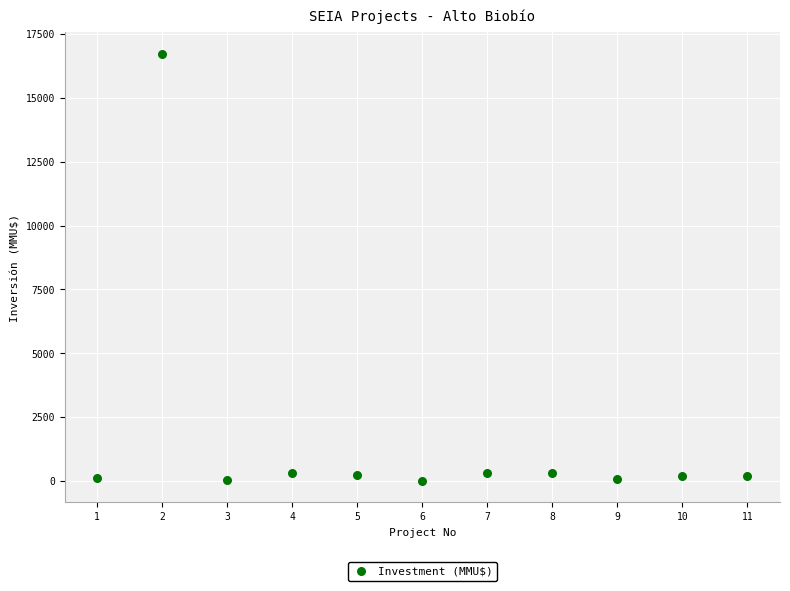

What is the range of Y values (max minus min)?

16726